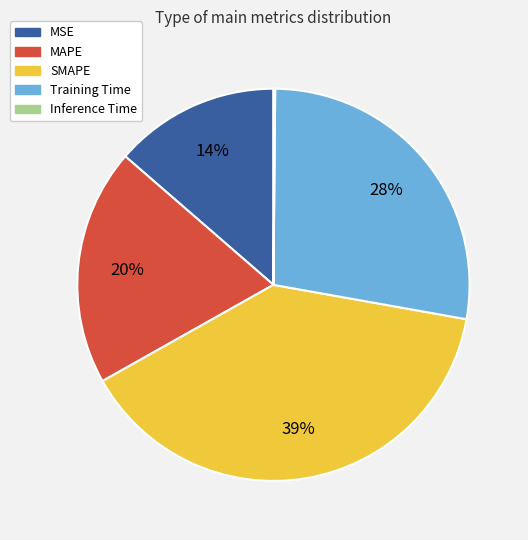

What is the ratio of the value at MAPE to the value at Training Time?

0.7